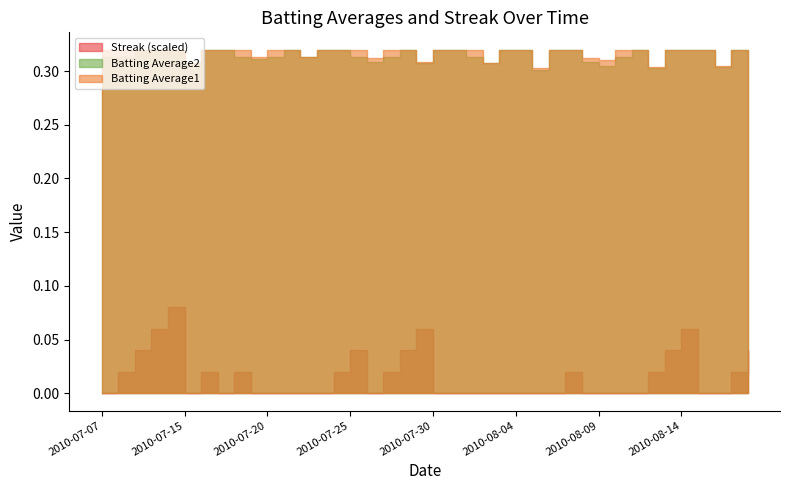

In Batting Average2, how many points are lower than both neighbors (excluding endpoints)?

10